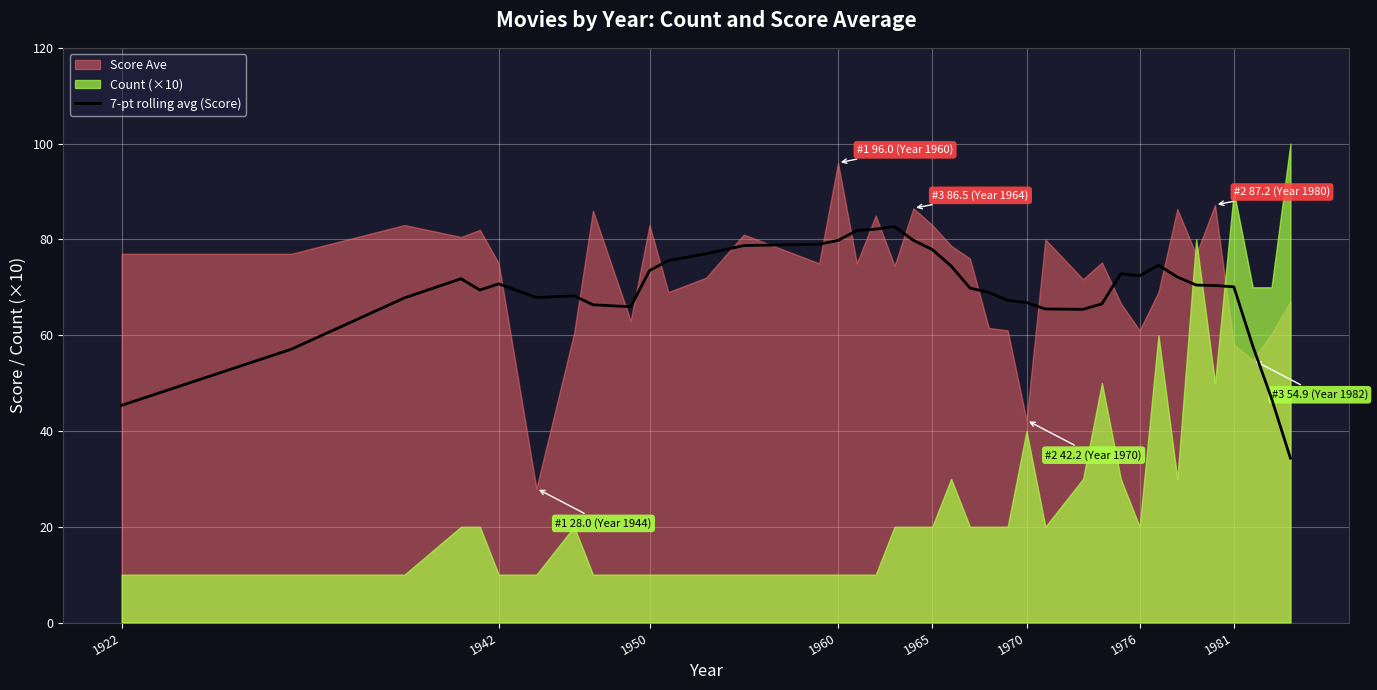

What is the lowest value of the 7-pt rolling avg (Score) series?

34.3